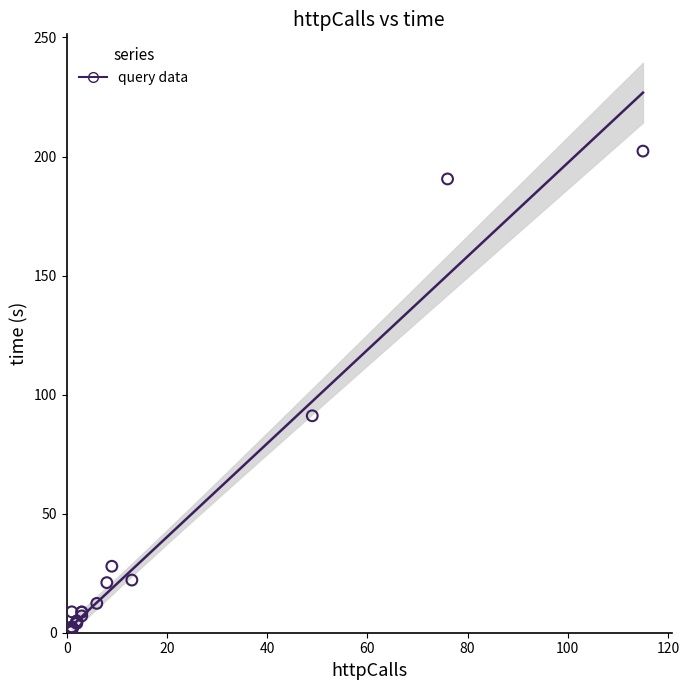

What Y value in the scatter plot is closest to 101?

91.1